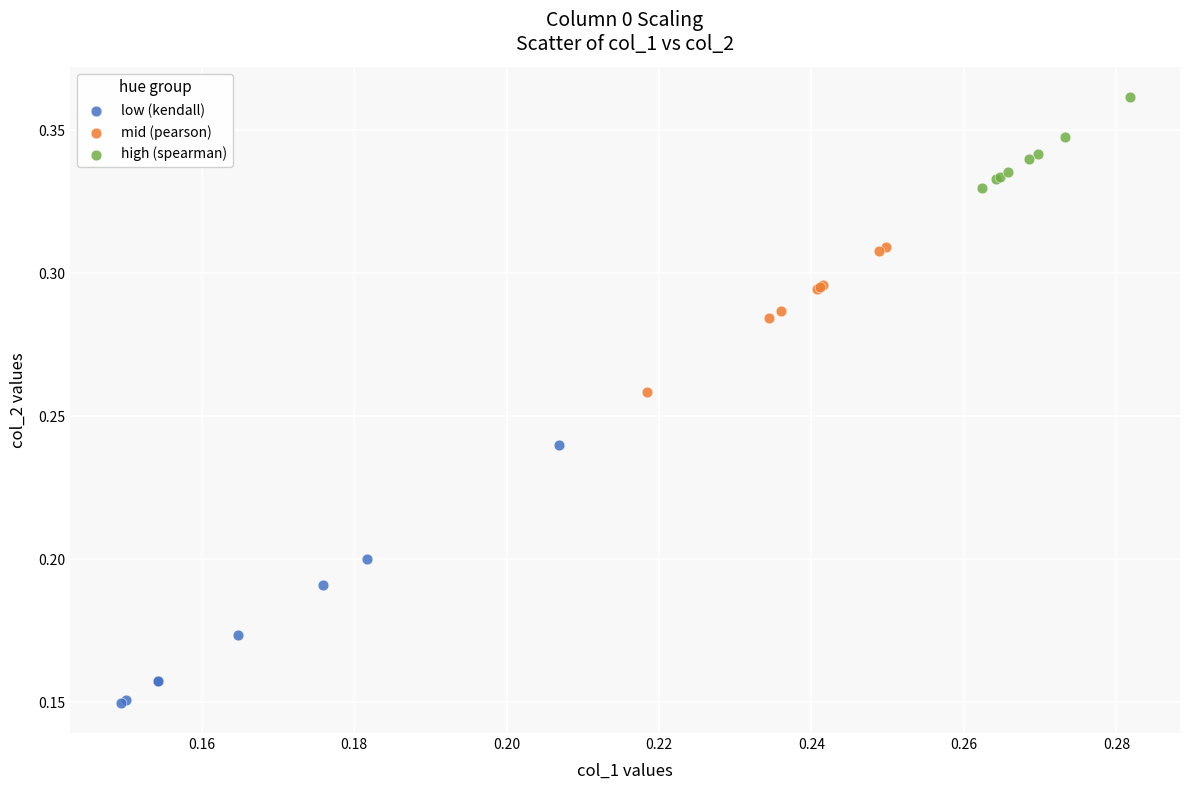

Which series reaches the maximum Y coordinate?

high (spearman)